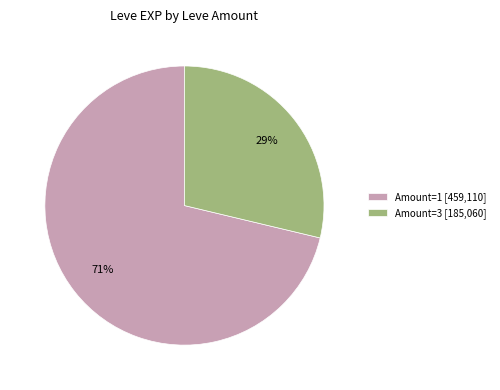

How many slices are in this pie chart?

2